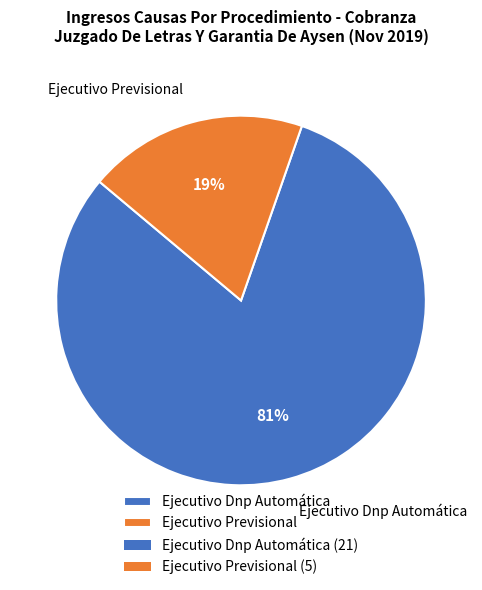

Combined, do Ejecutivo Dnp Automática and Ejecutivo Previsional account for over 50%?

Yes